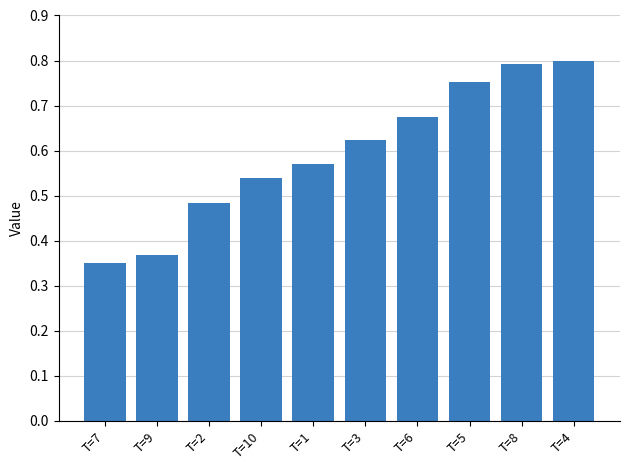

What is the label of the 4th bar from the left?

T=10